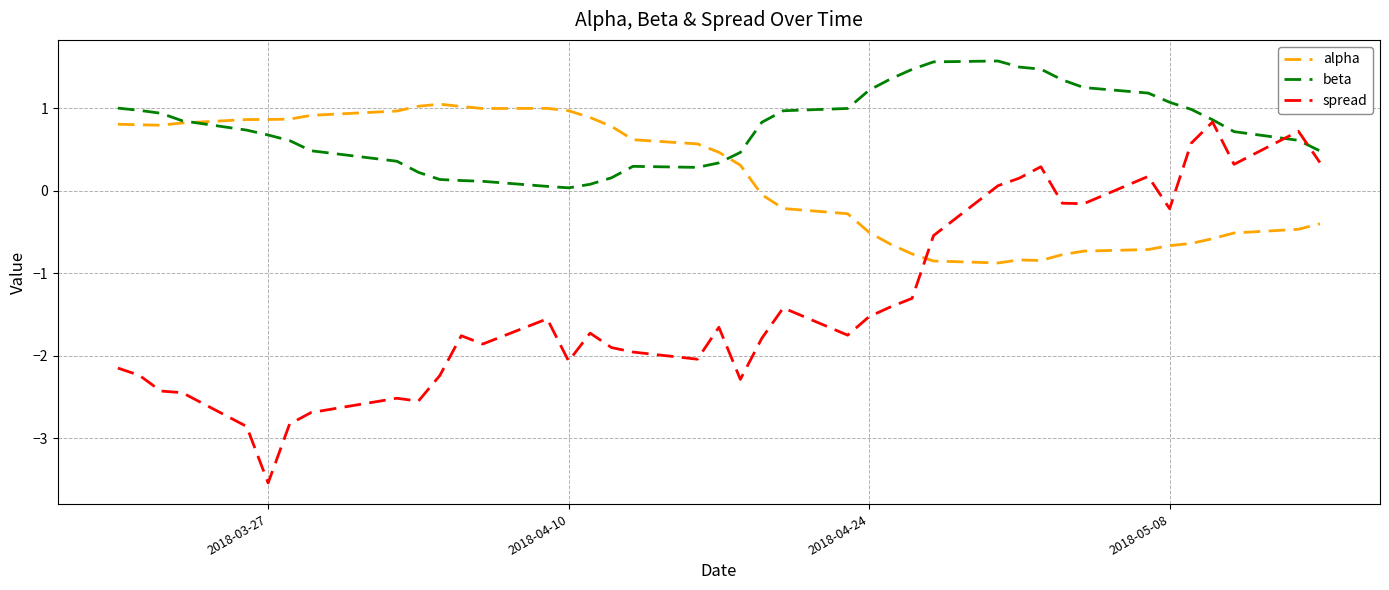

What is the greatest value displayed?

1.6